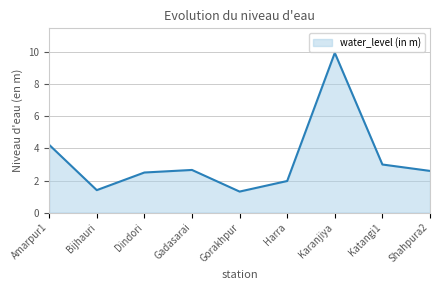

Reading left to right, extract all data points from this chart.

4.2	1.4	2.5	2.7	1.3	2.0	10.0	3.0	2.6